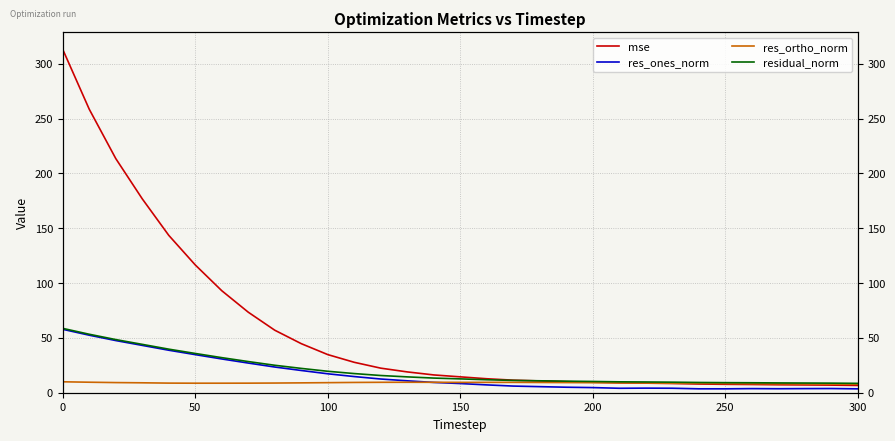

True or false: residual_norm and res_ortho_norm intersect in this chart.

False